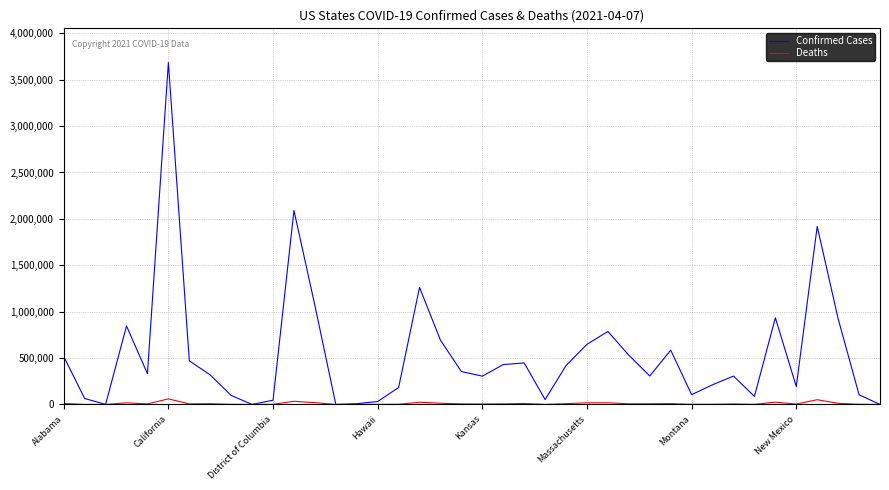

Which series has the largest range (max minus min)?

Confirmed Cases